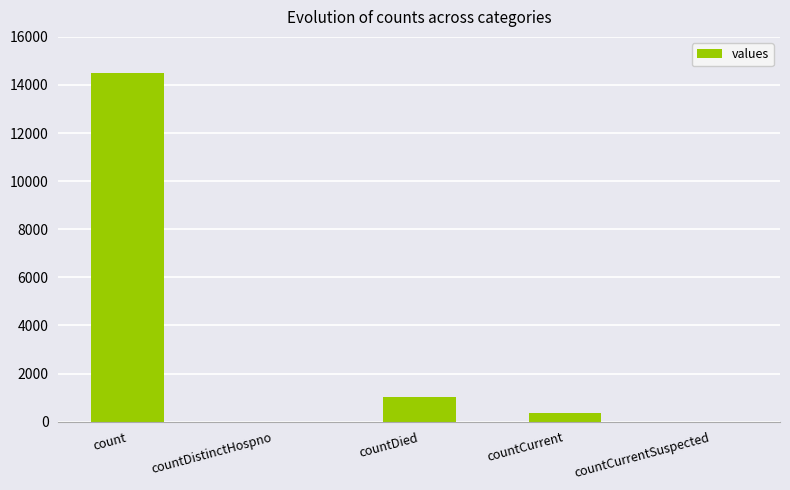

What is the difference between the values at countCurrentSuspected and count?

14488